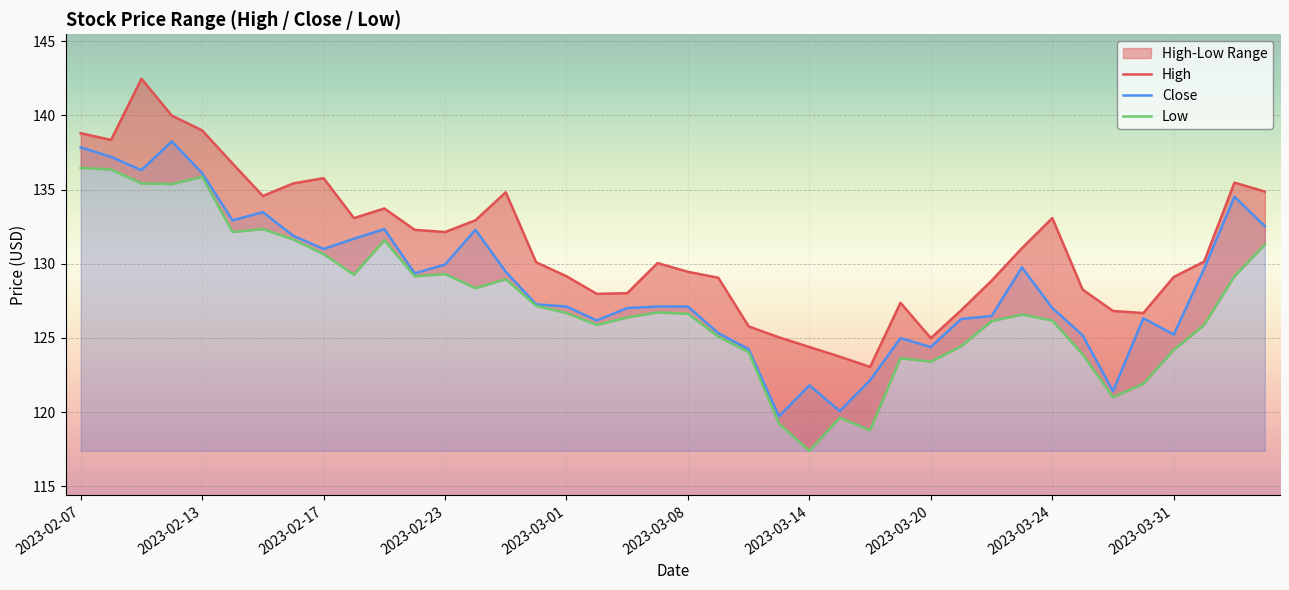

Reading left to right, what are all the values shown in this chart?

High: 138.8	138.3	142.5	140.0	139.0	136.8	134.6	135.4	135.8	133.1	133.7	132.3	132.1	132.9	134.8	130.1	129.2	128.0	128.0	130.1	129.5	129.1	125.8	125.0	124.4	123.7	123.0	127.4	125.0	126.9	128.9	131.1	133.1	128.3	126.8	126.7	129.1	130.2	135.5	134.9
Close: 137.8	137.2	136.3	138.2	136.1	132.9	133.5	131.9	131.0	131.7	132.3	129.4	129.9	132.3	129.5	127.3	127.1	126.2	127.0	127.1	127.1	125.3	124.2	119.7	121.8	120.1	122.2	125.0	124.4	126.3	126.5	129.8	127.0	125.2	121.4	126.3	125.2	129.7	134.5	132.5
Low: 136.5	136.4	135.4	135.4	135.9	132.1	132.3	131.6	130.7	129.3	131.6	129.2	129.3	128.4	129.0	127.2	126.7	125.9	126.4	126.7	126.6	125.1	124.0	119.2	117.4	119.6	118.8	123.6	123.4	124.4	126.1	126.6	126.2	123.9	121.0	121.9	124.2	125.9	129.2	131.3